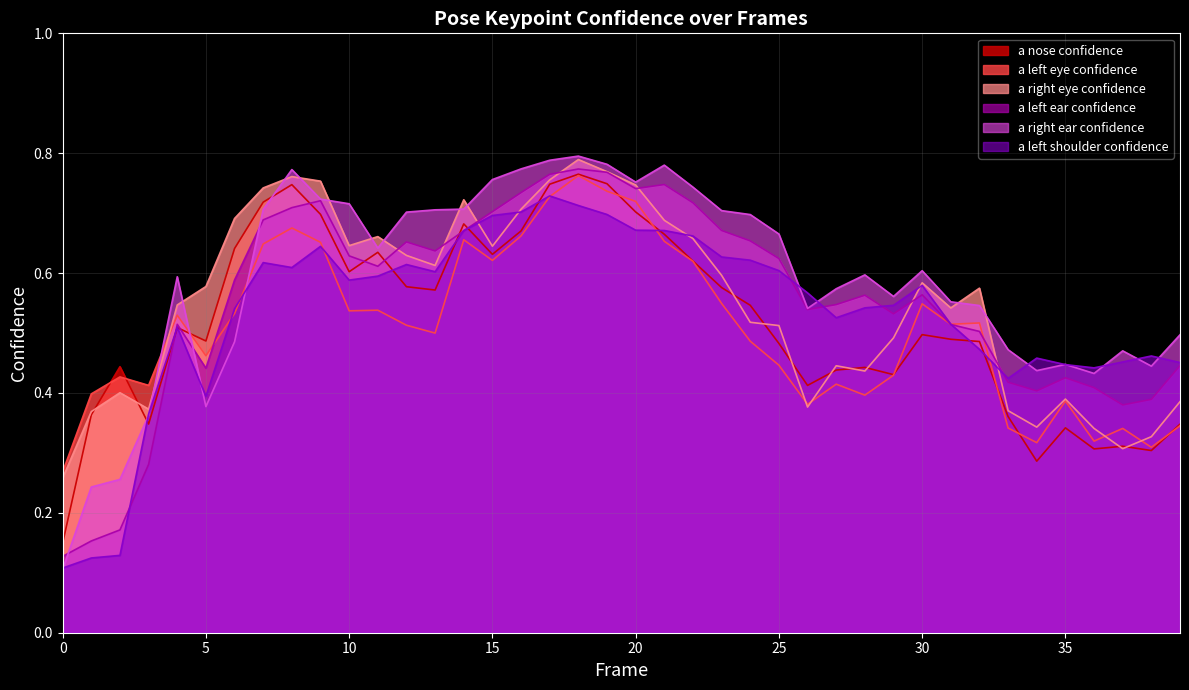

The value of a_right_eye_confidence at 14 is 0.5. True or false?

False